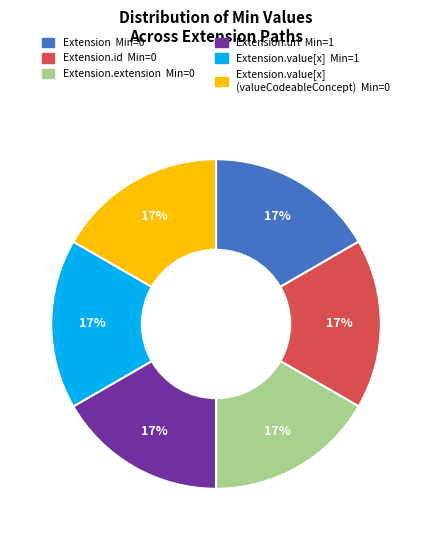

To the nearest percent, what is the average slice percentage?

17%